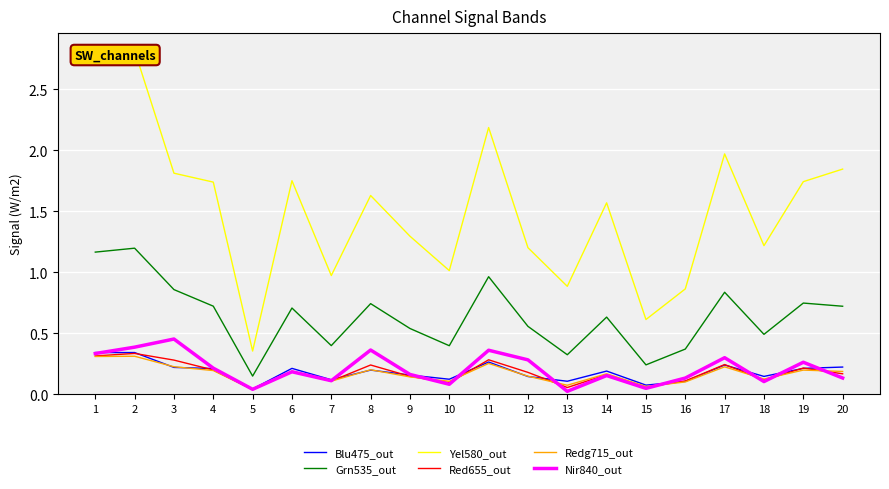

At which category is the sum across all series the highest?

2